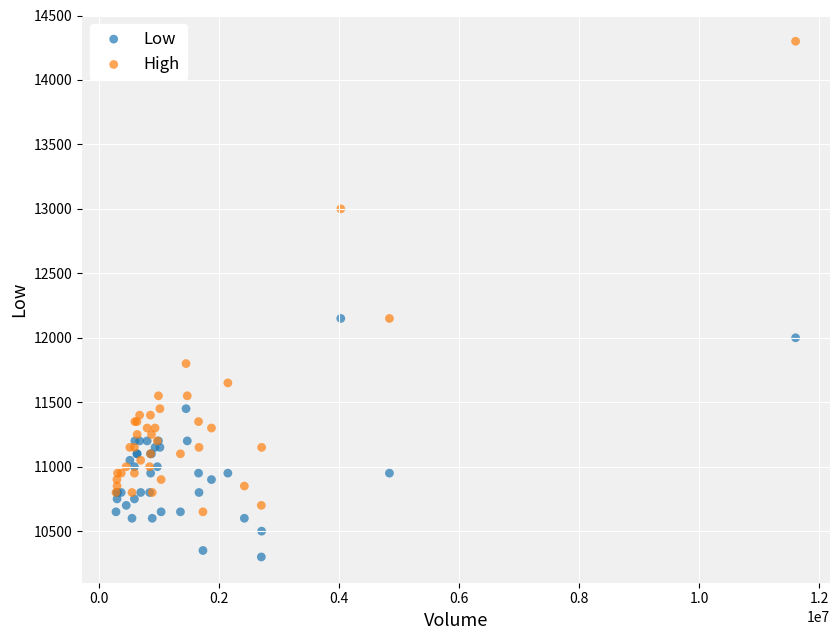

Which series reaches the maximum Y coordinate?

High